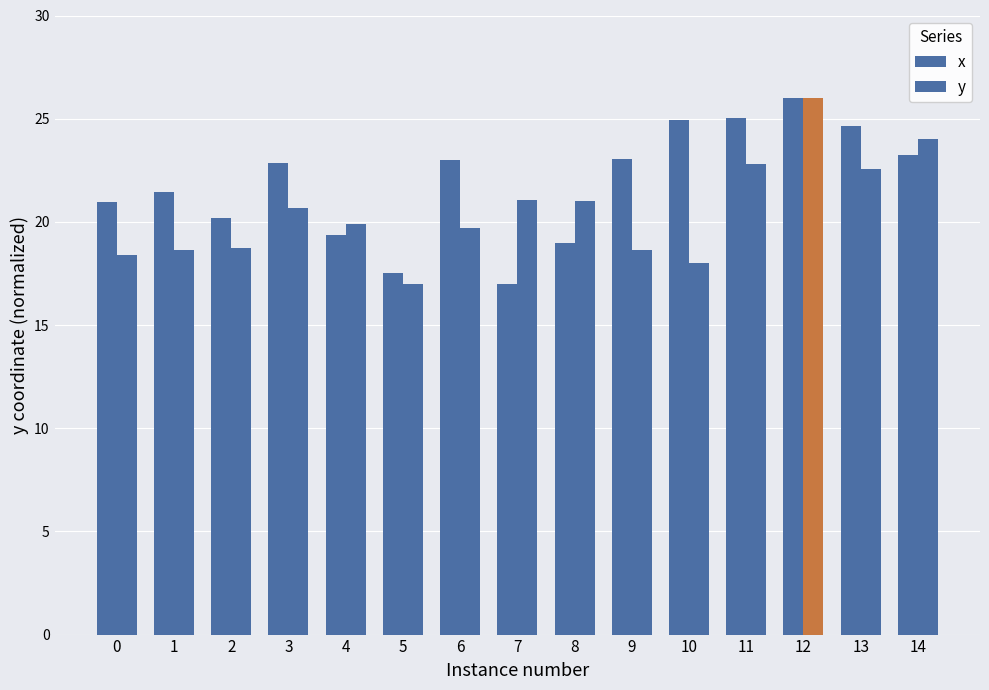

How many series are shown in this chart?

2